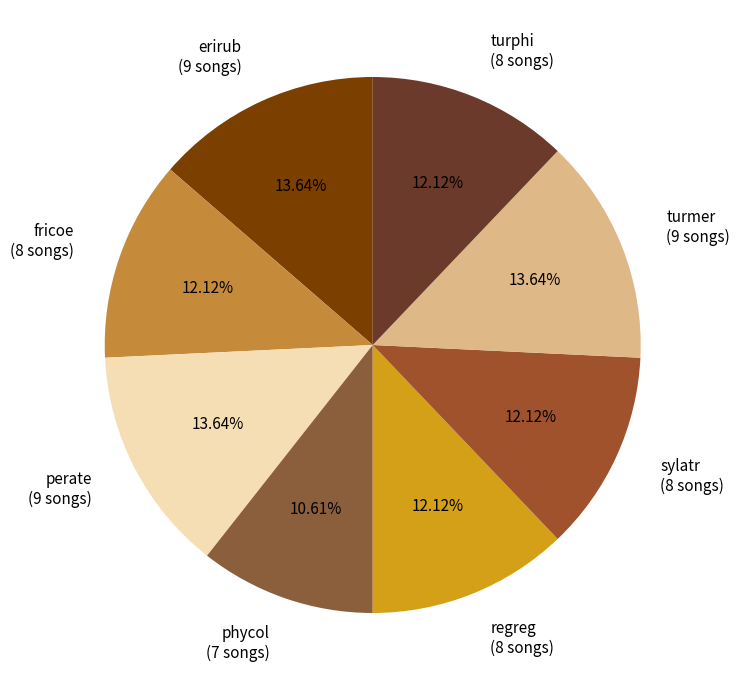

True or false: fricoe accounts for 27% of the total.

False